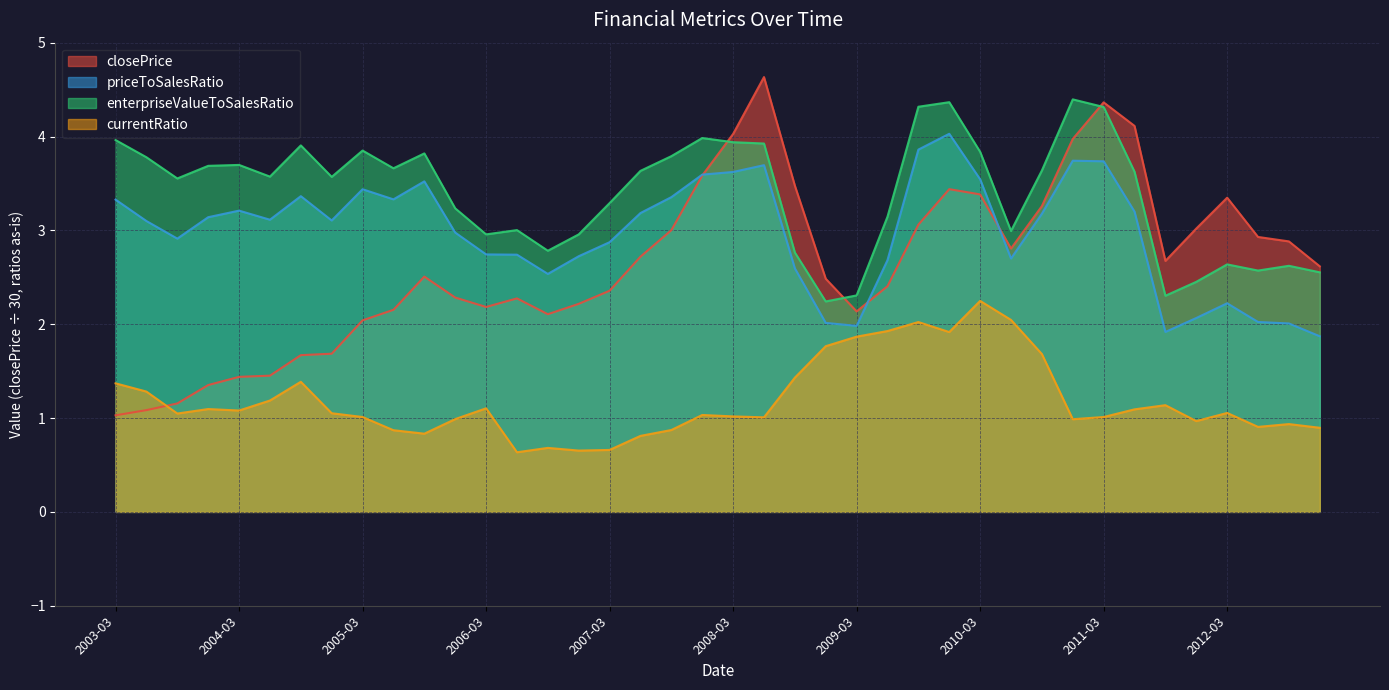

Reading left to right, transcribe all the data shown in this chart.

closePrice: 1.0	1.1	1.2	1.4	1.4	1.5	1.7	1.7	2.0	2.2	2.5	2.3	2.2	2.3	2.1	2.2	2.4	2.7	3.0	3.6	4.0	4.6	3.5	2.5	2.1	2.4	3.1	3.4	3.4	2.8	3.3	4.0	4.4	4.1	2.7	3.0	3.3	2.9	2.9	2.6
priceToSalesRatio: 3.3	3.1	2.9	3.1	3.2	3.1	3.4	3.1	3.4	3.3	3.5	3.0	2.7	2.7	2.5	2.7	2.9	3.2	3.4	3.6	3.6	3.7	2.6	2.0	2.0	2.7	3.9	4.0	3.5	2.7	3.2	3.7	3.7	3.2	1.9	2.1	2.2	2.0	2.0	1.9
enterpriseValueToSalesRatio: 4.0	3.8	3.6	3.7	3.7	3.6	3.9	3.6	3.9	3.7	3.8	3.2	3.0	3.0	2.8	3.0	3.3	3.6	3.8	4.0	3.9	3.9	2.8	2.2	2.3	3.1	4.3	4.4	3.8	3.0	3.6	4.4	4.3	3.6	2.3	2.5	2.6	2.6	2.6	2.6
currentRatio: 1.4	1.3	1.0	1.1	1.1	1.2	1.4	1.1	1.0	0.9	0.8	1.0	1.1	0.6	0.7	0.7	0.7	0.8	0.9	1.0	1.0	1.0	1.4	1.8	1.9	1.9	2.0	1.9	2.2	2.0	1.7	1.0	1.0	1.1	1.1	1.0	1.1	0.9	0.9	0.9